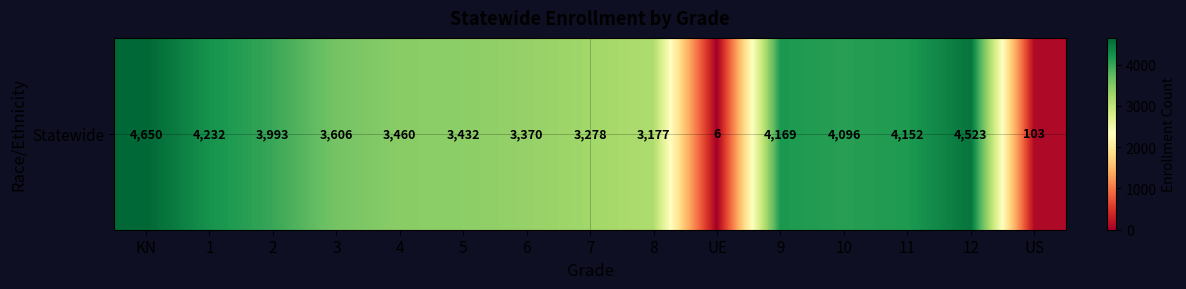

What is the difference between the values at 10 and 1?

136